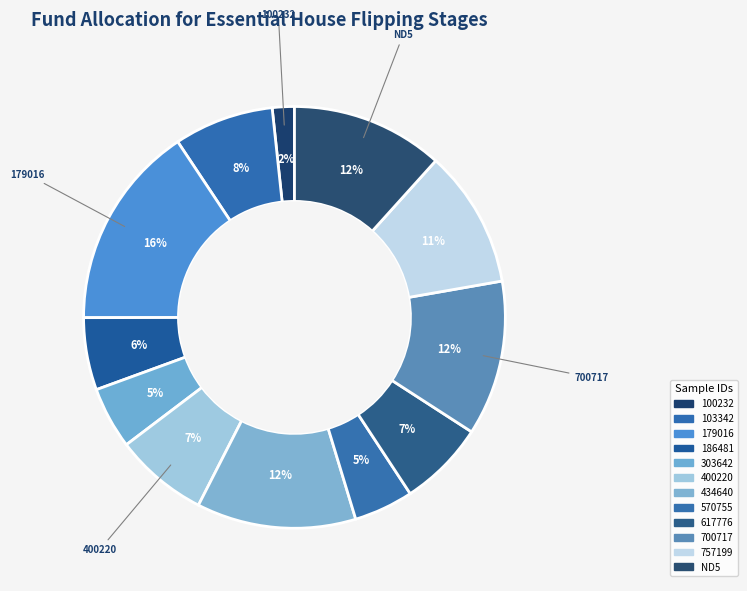

How many segments does this pie chart have?

12